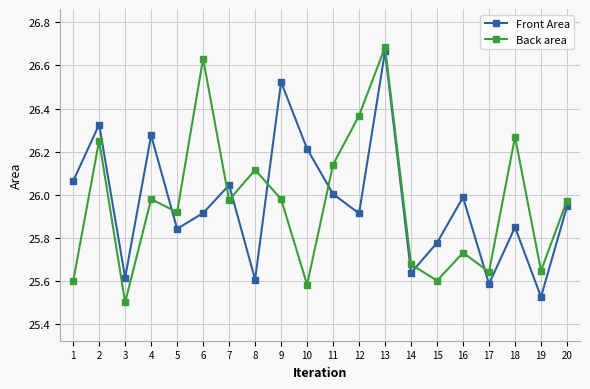

After their last crossing, which series has the higher values: Back area or Front Area?

Back area